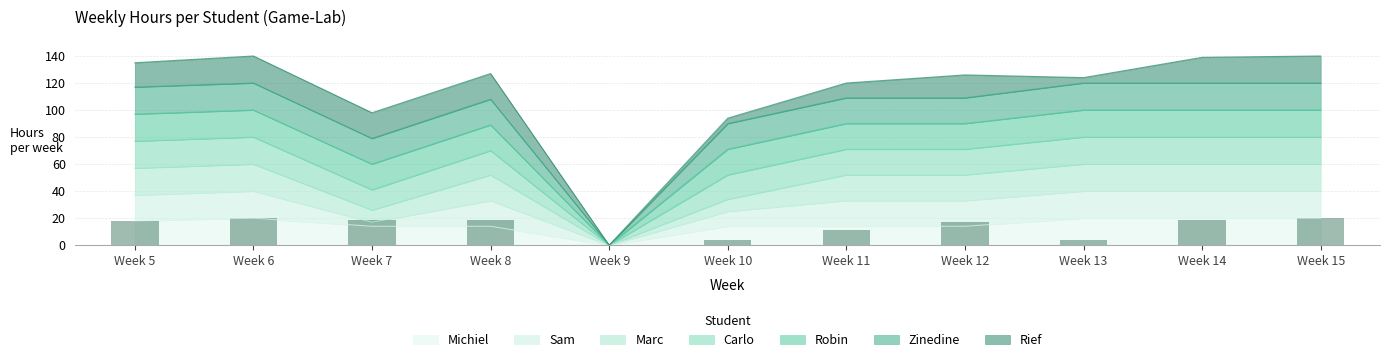

Is it true that Carlo equals 0 at Week 9?

True